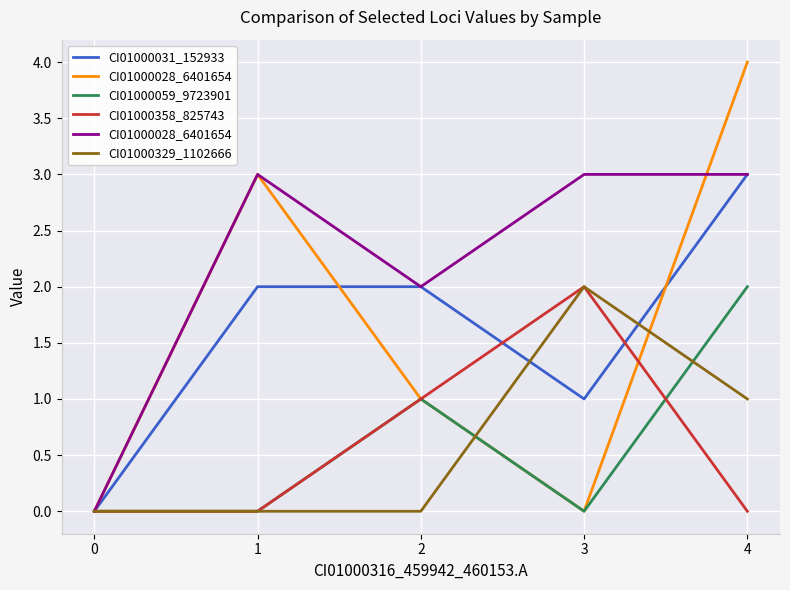

What is the difference between the second highest and second lowest values in the CI01000059_9723901 series?

1